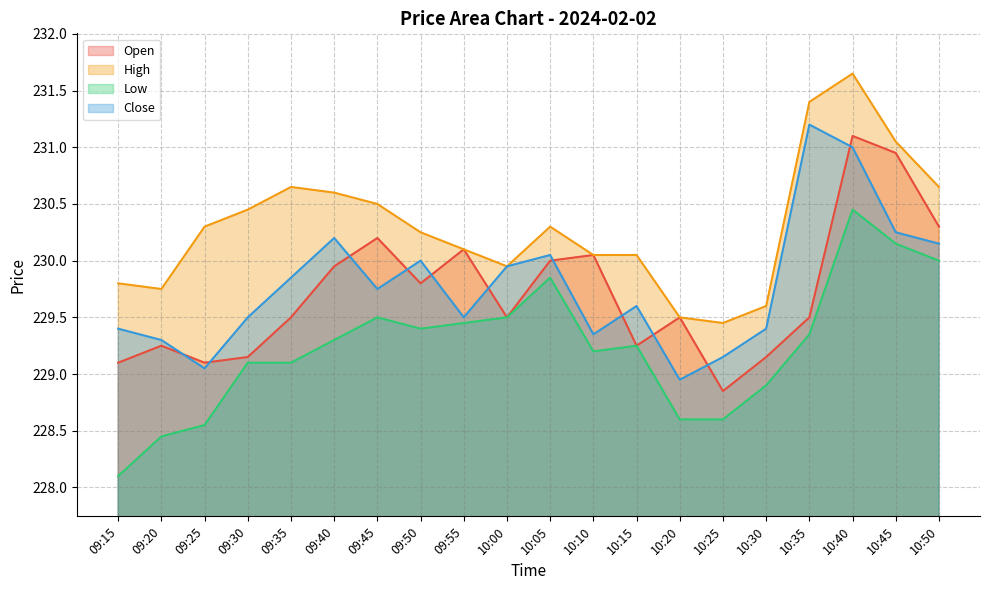

Reading right to left, extract all data points from this chart.

Open: 230.3	230.9	231.1	229.5	229.2	228.8	229.5	229.2	230.1	230.0	229.5	230.1	229.8	230.2	229.9	229.5	229.2	229.1	229.2	229.1
High: 230.7	231.1	231.7	231.4	229.6	229.4	229.5	230.1	230.1	230.3	229.9	230.1	230.2	230.5	230.6	230.7	230.4	230.3	229.8	229.8
Low: 230.0	230.2	230.4	229.3	228.9	228.6	228.6	229.2	229.2	229.8	229.5	229.4	229.4	229.5	229.3	229.1	229.1	228.6	228.4	228.1
Close: 230.2	230.2	231.0	231.2	229.4	229.2	228.9	229.6	229.3	230.1	229.9	229.5	230.0	229.8	230.2	229.8	229.5	229.1	229.3	229.4